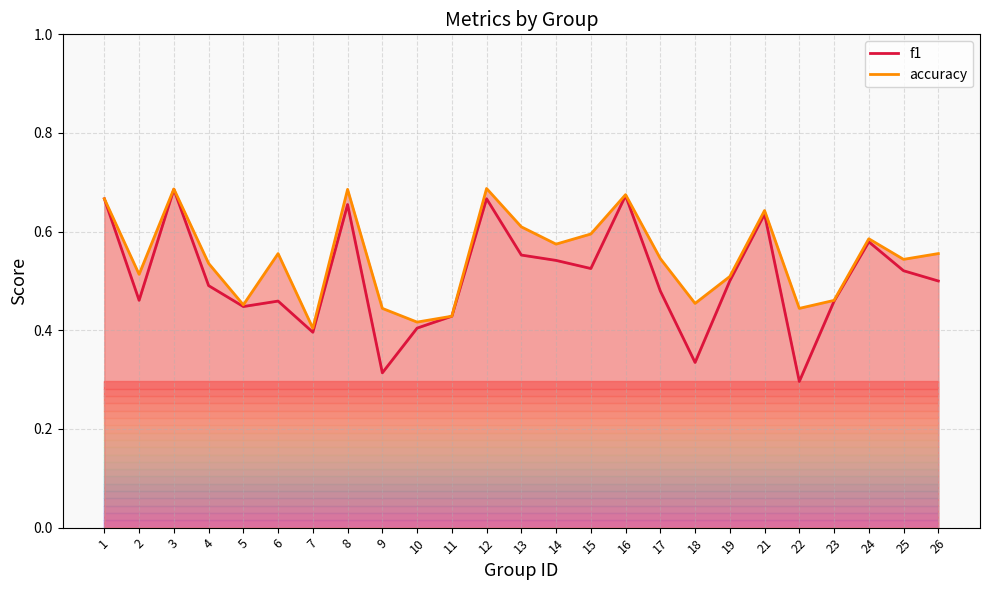

Is the value of f1 at 13 greater than the value of accuracy at 22?

Yes